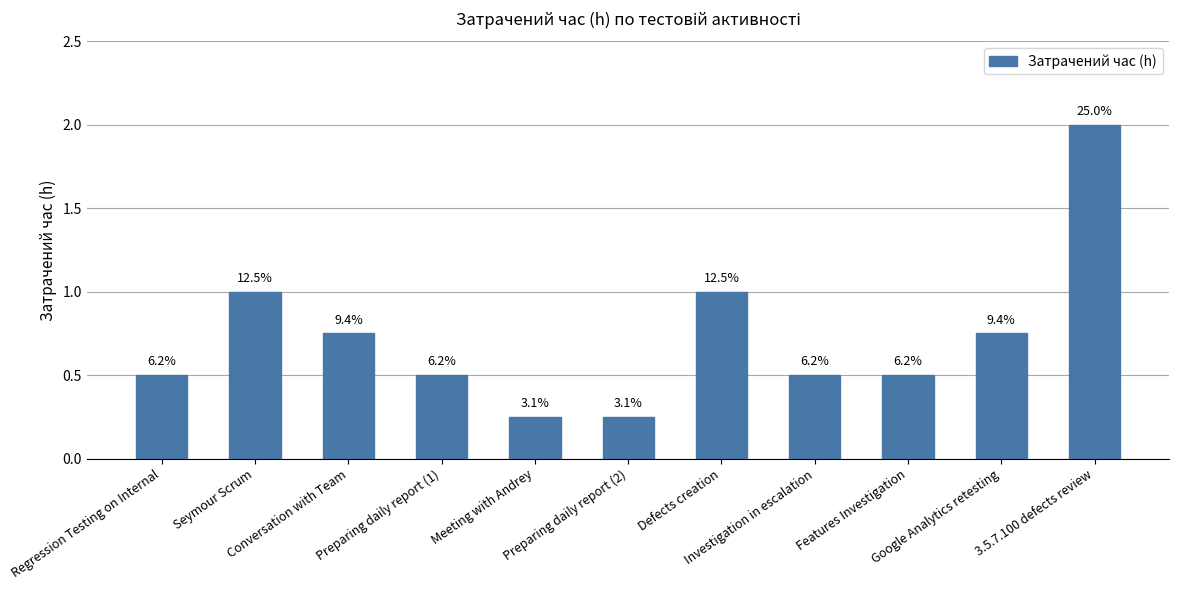

How many bars are there in total?

11